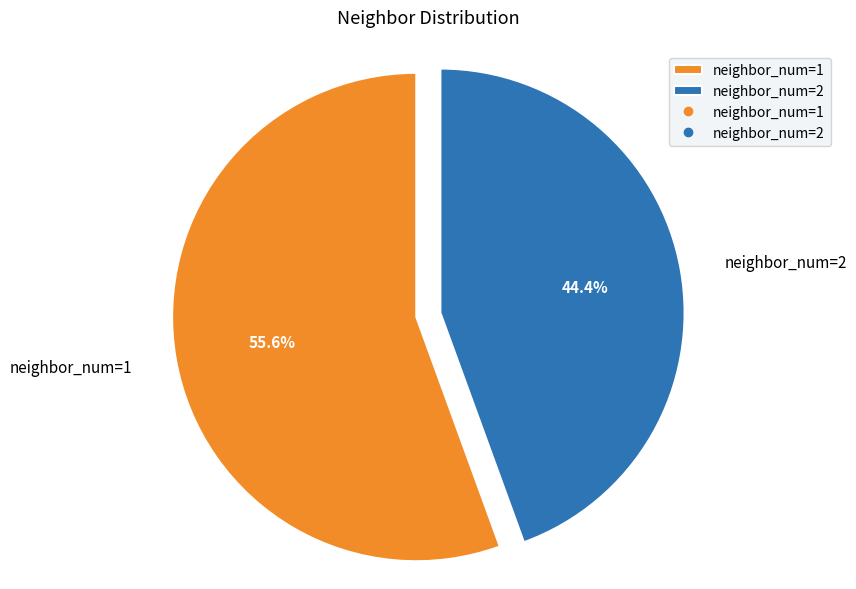

Is it true that neighbor_num=1 is 50% of the pie?

False